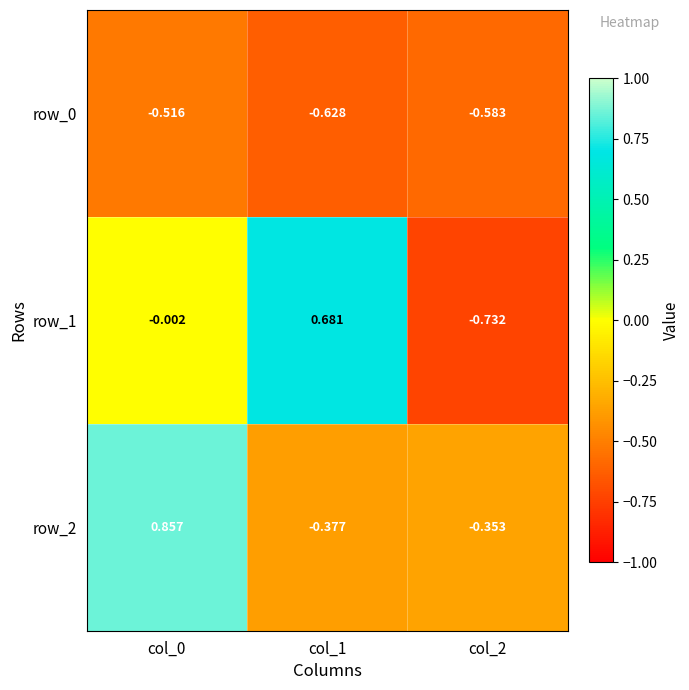

What is the total value across all series at col_1?

-0.3